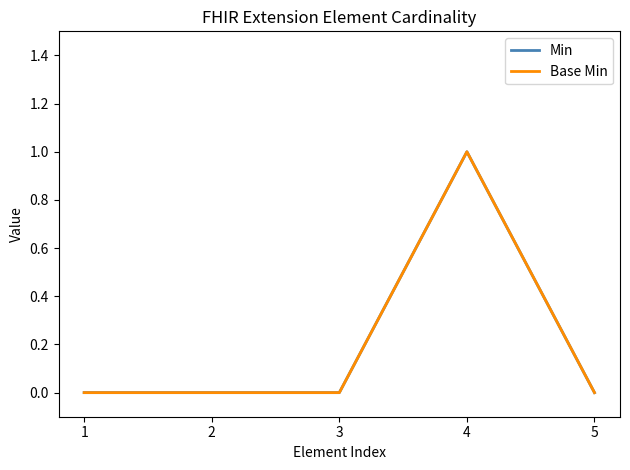

Does the chart display data point markers on the line(s)?

No